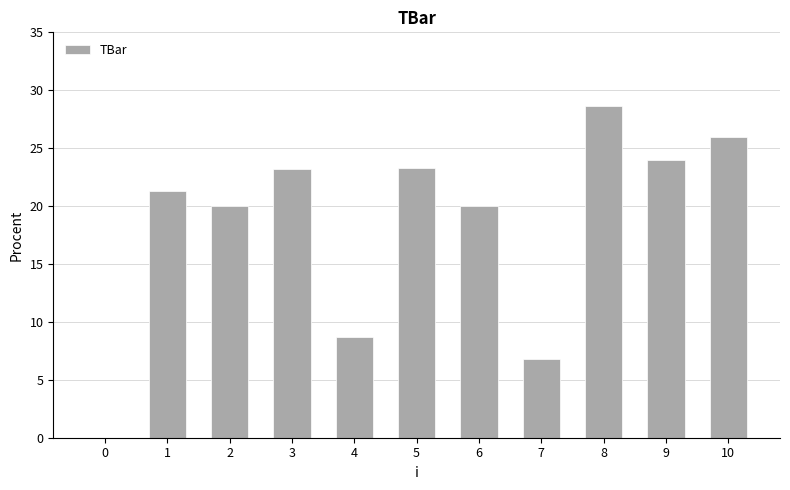

What is the sum of the values at 8 and 9?

52.6